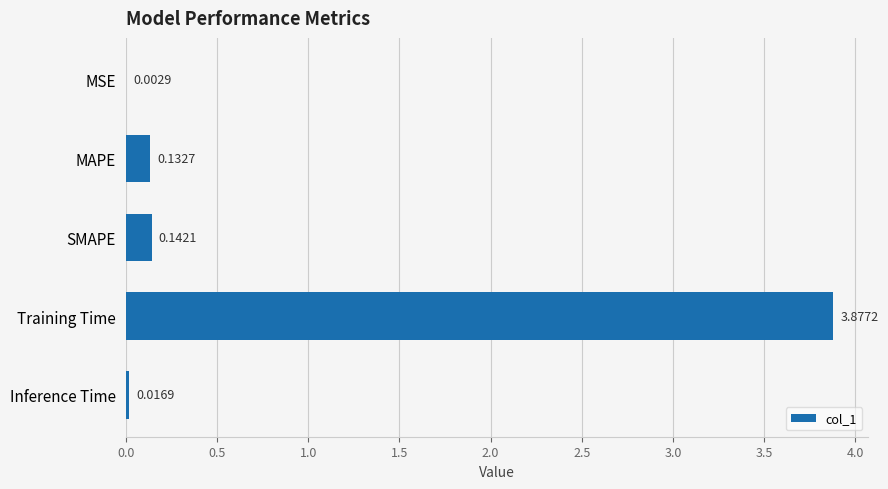

At which category does the chart reach its peak across all series?

Training Time